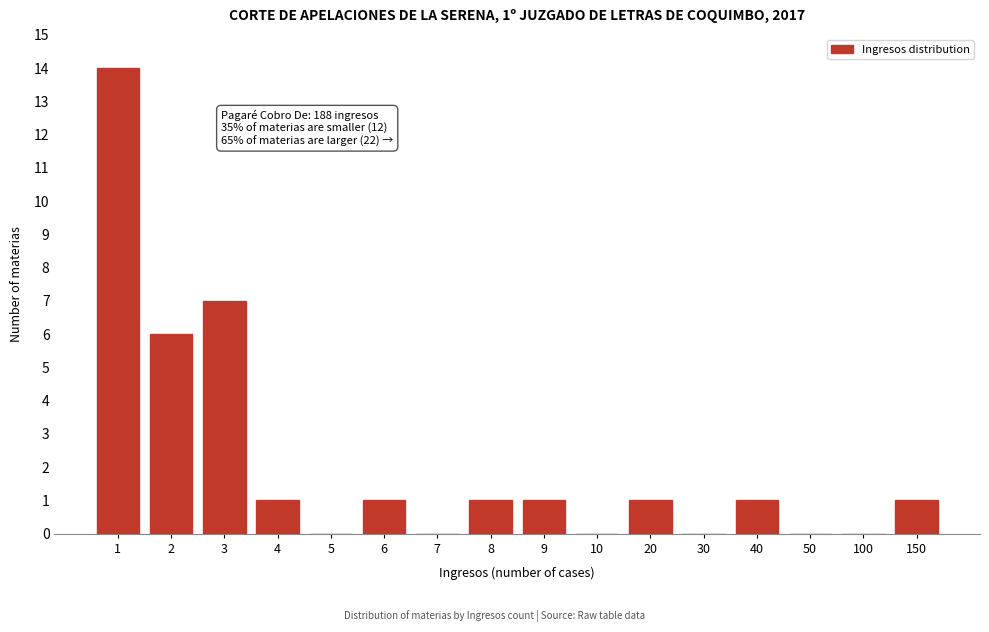

Reading left to right, what are all the values shown in this chart?

1=14	2=6	3=7	4=1	5=0	6=1	7=0	8=1	9=1	10=0	20=1	30=0	40=1	50=0	100=0	150=1